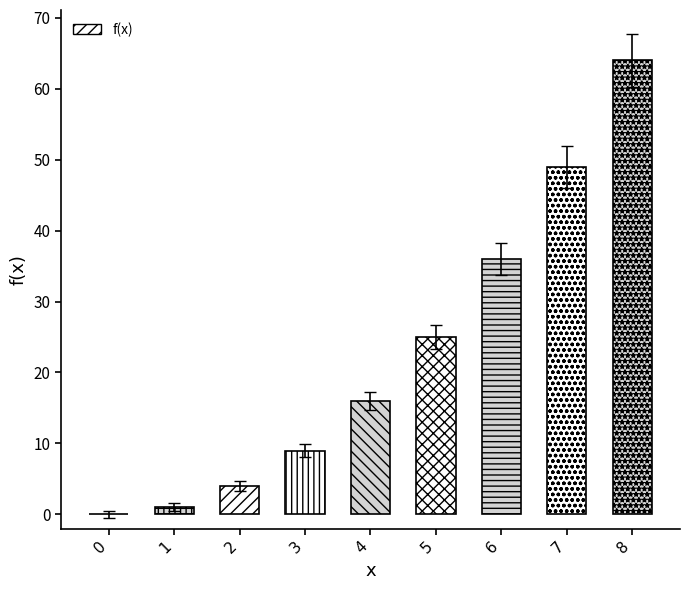

List the labels in order of value, smallest first.

0, 1, 2, 3, 4, 5, 6, 7, 8